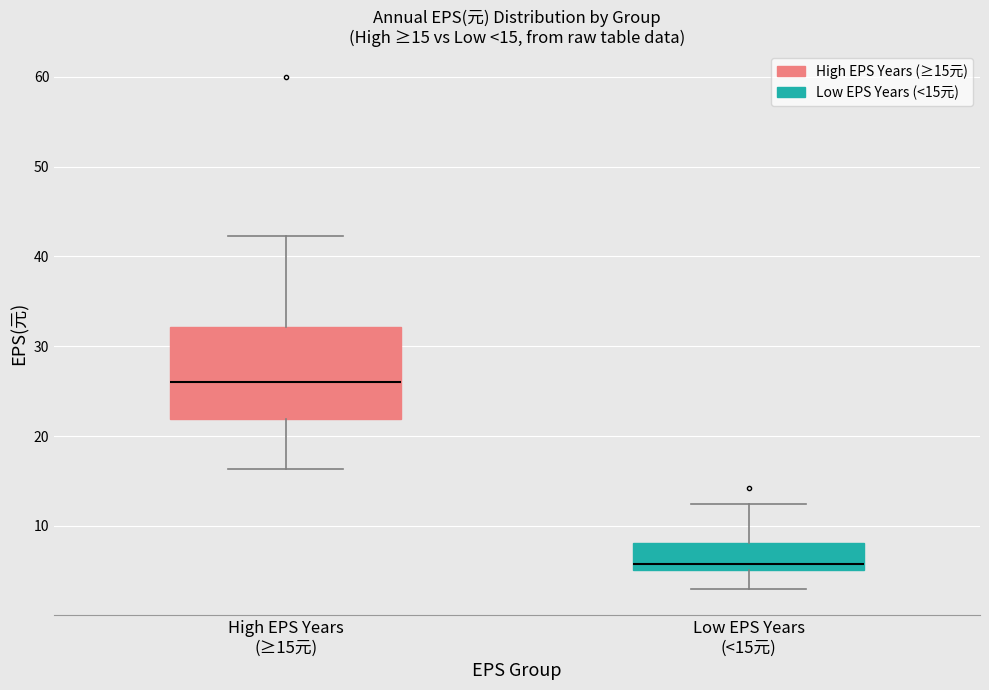

Comparing the boxes themselves (not the whiskers), which one is the tallest?

High EPS Years (≥15元)